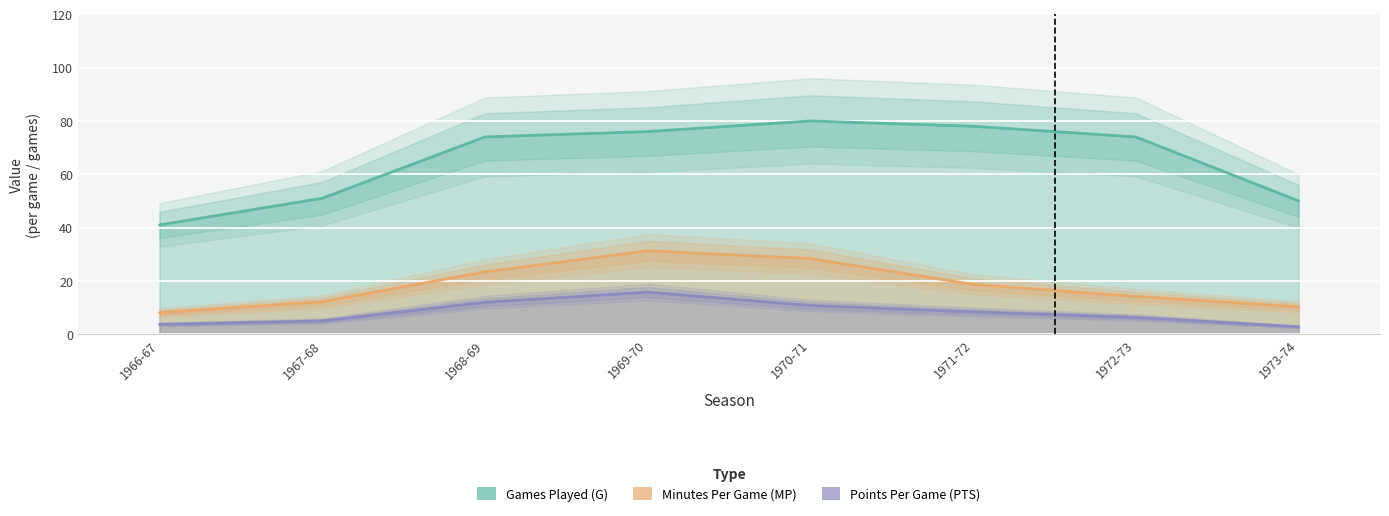

Where is Games Played (G) nearest to the value 60?

1967-68